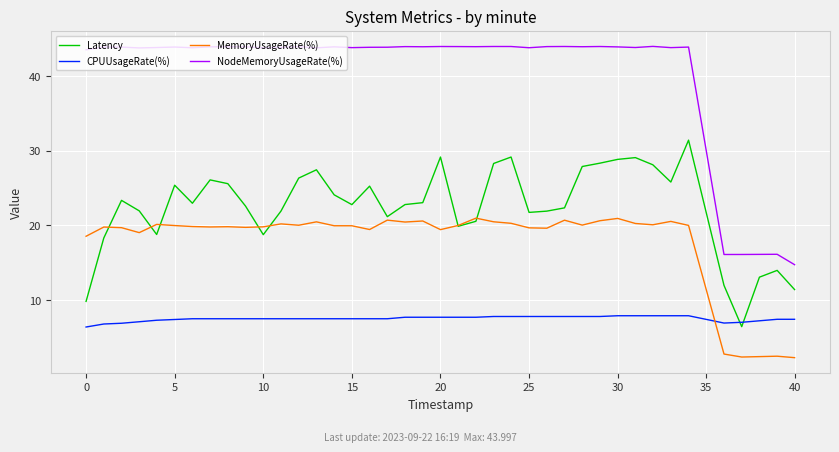

How many values in the NodeMemoryUsageRate(%) series are below 43?

5